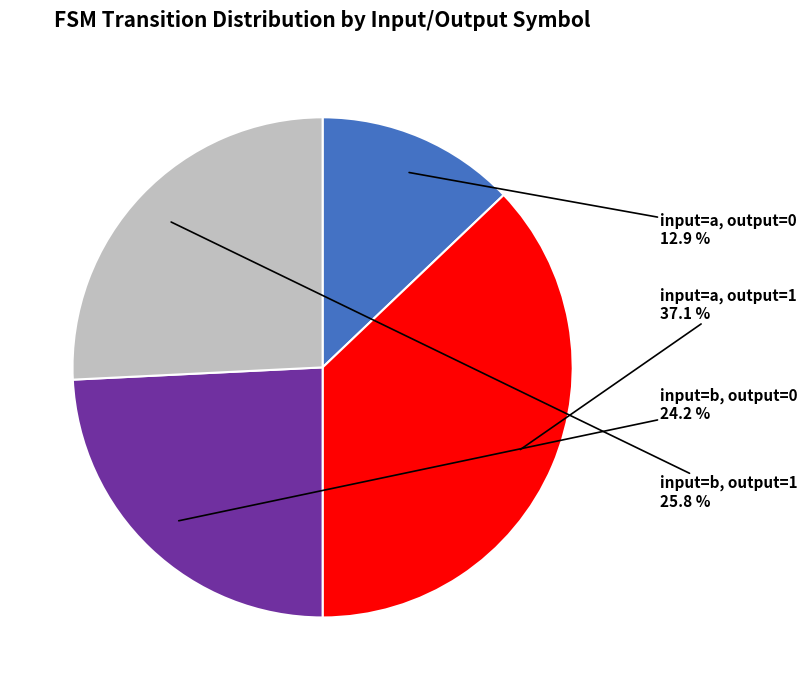

Is there a majority slice in this chart?

No